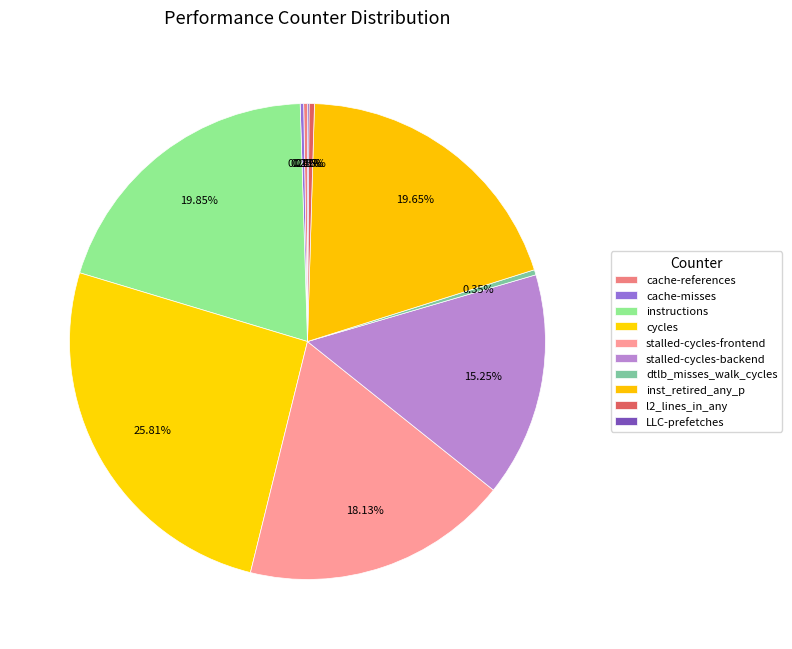

What is the smallest slice in the pie chart?

LLC-prefetches